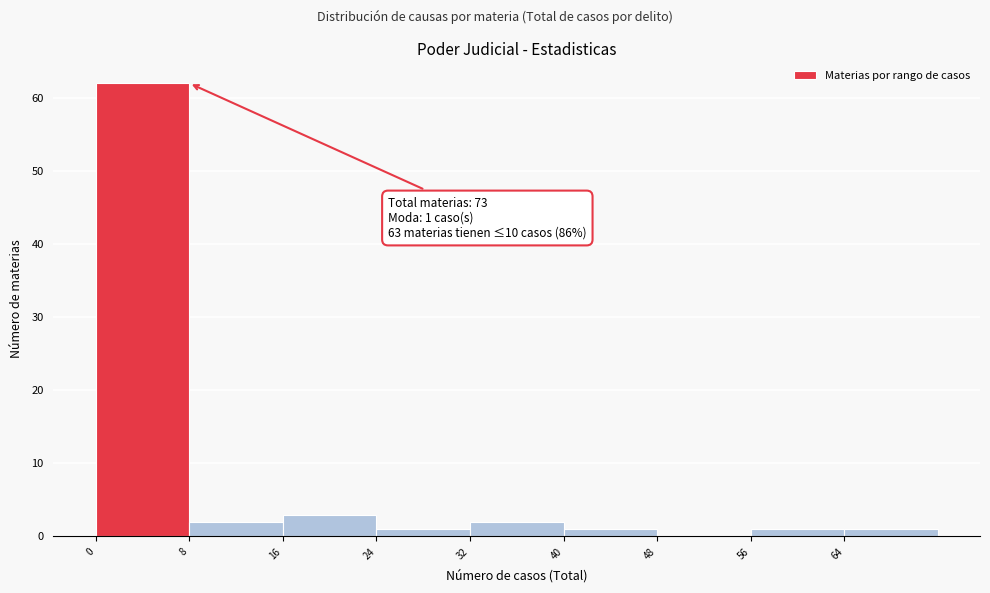

Which range on the x-axis has the tallest bar?

0 to 8